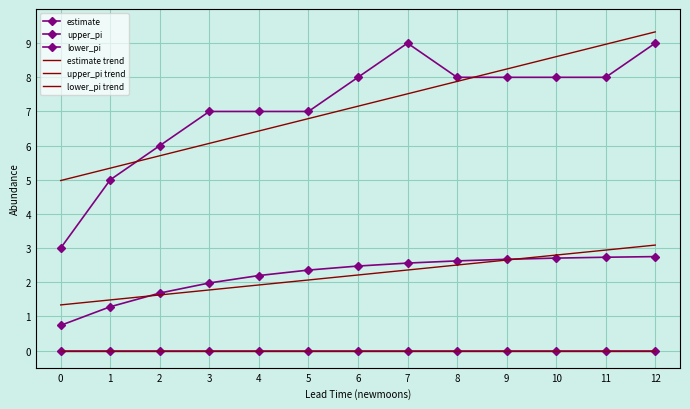

What is the minimum value for upper_pi trend?

5.0